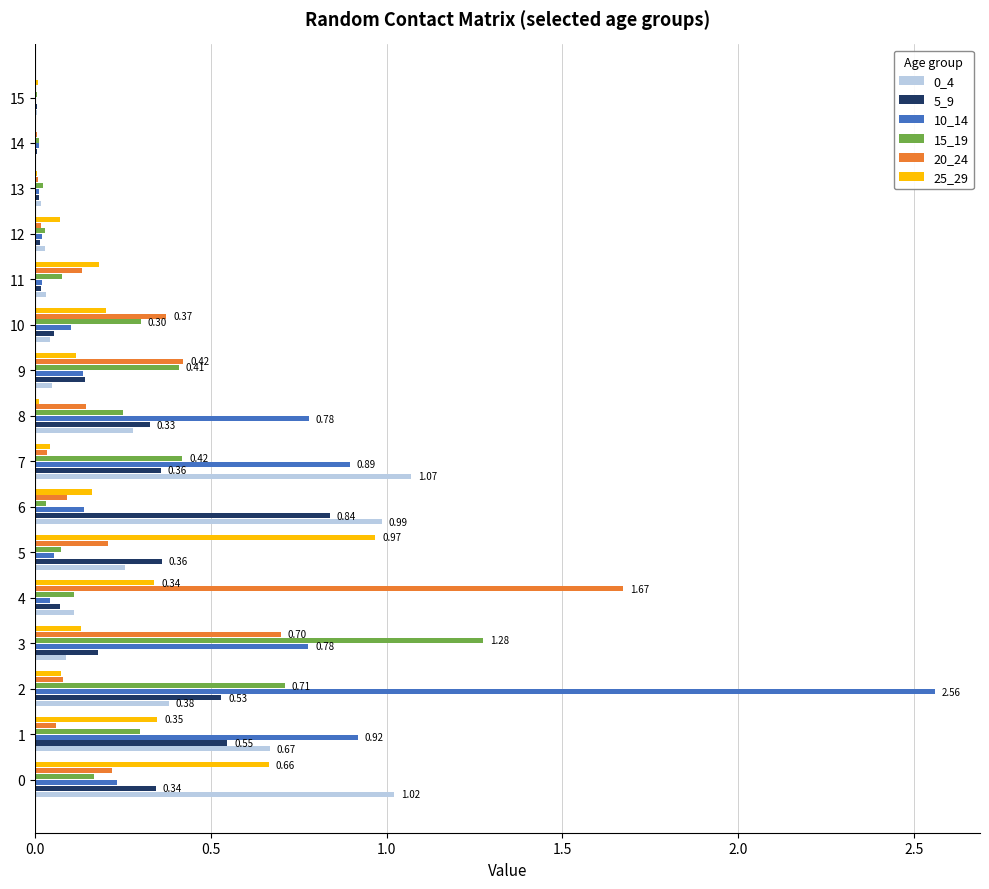

Is the value of 0_4 at 2 greater than the value of 15_19 at 15?

Yes